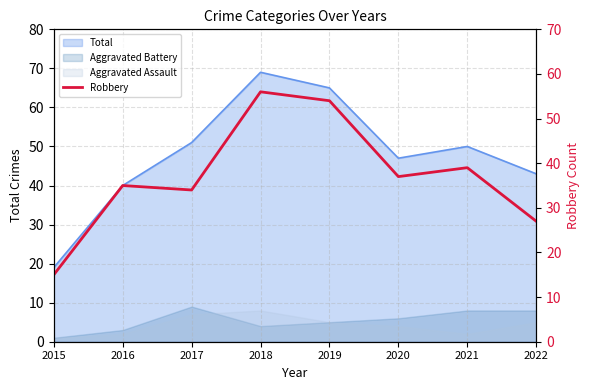

Approximately how many times larger is the value at 2022 compared to 2020?

0.7